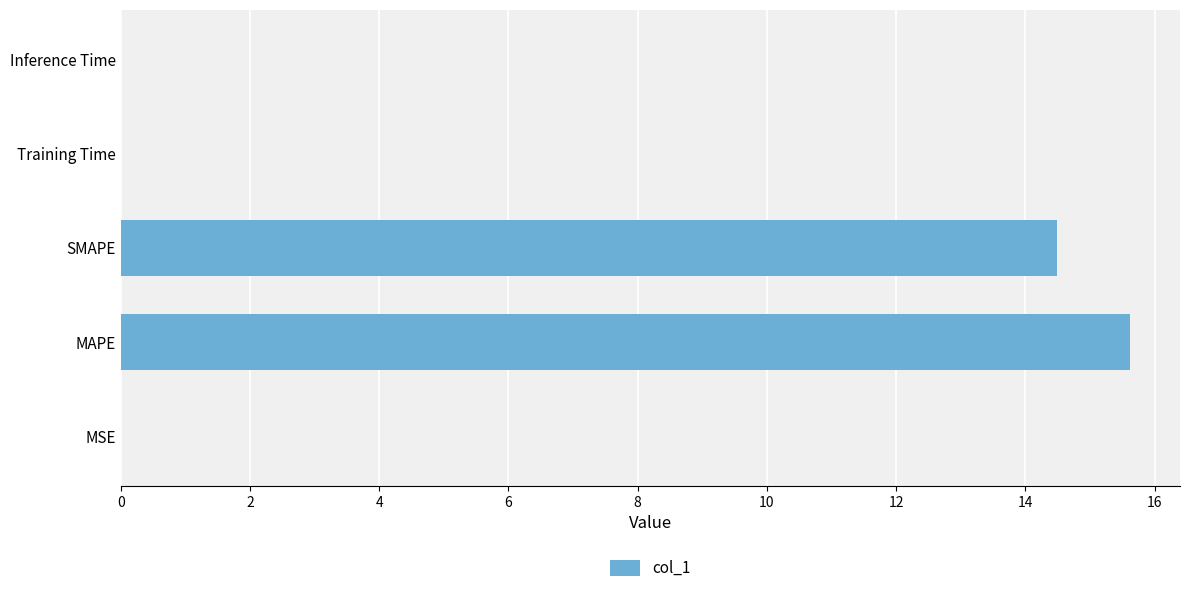

Which has a higher value, MAPE or Inference Time?

MAPE